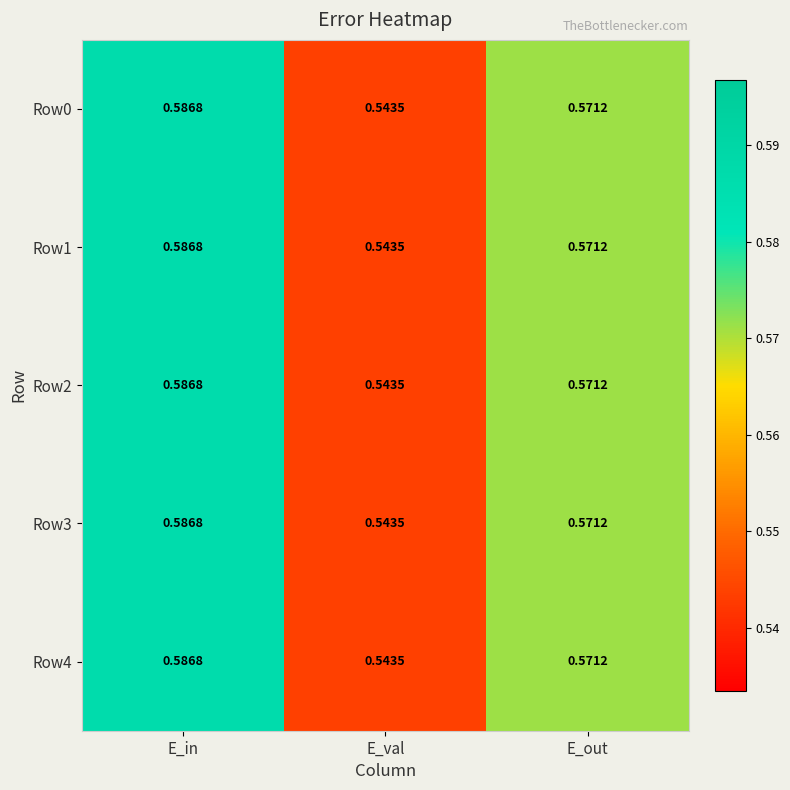

Which category has the lowest value in the Row3 series?

E_val